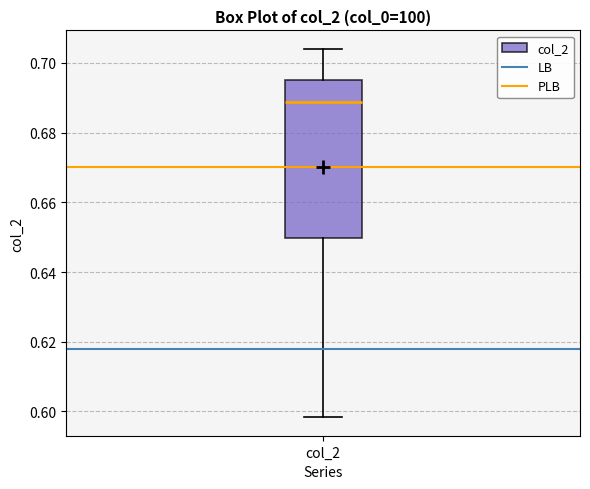

Read this box plot against the y-axis: the position of the median line, the range covered by the box, and the ends of both whiskers. The values are not printed on the chart, so give them approximately, as read against the axis.

median 0.688, box 0.650 to 0.696, whiskers 0.598 to 0.704